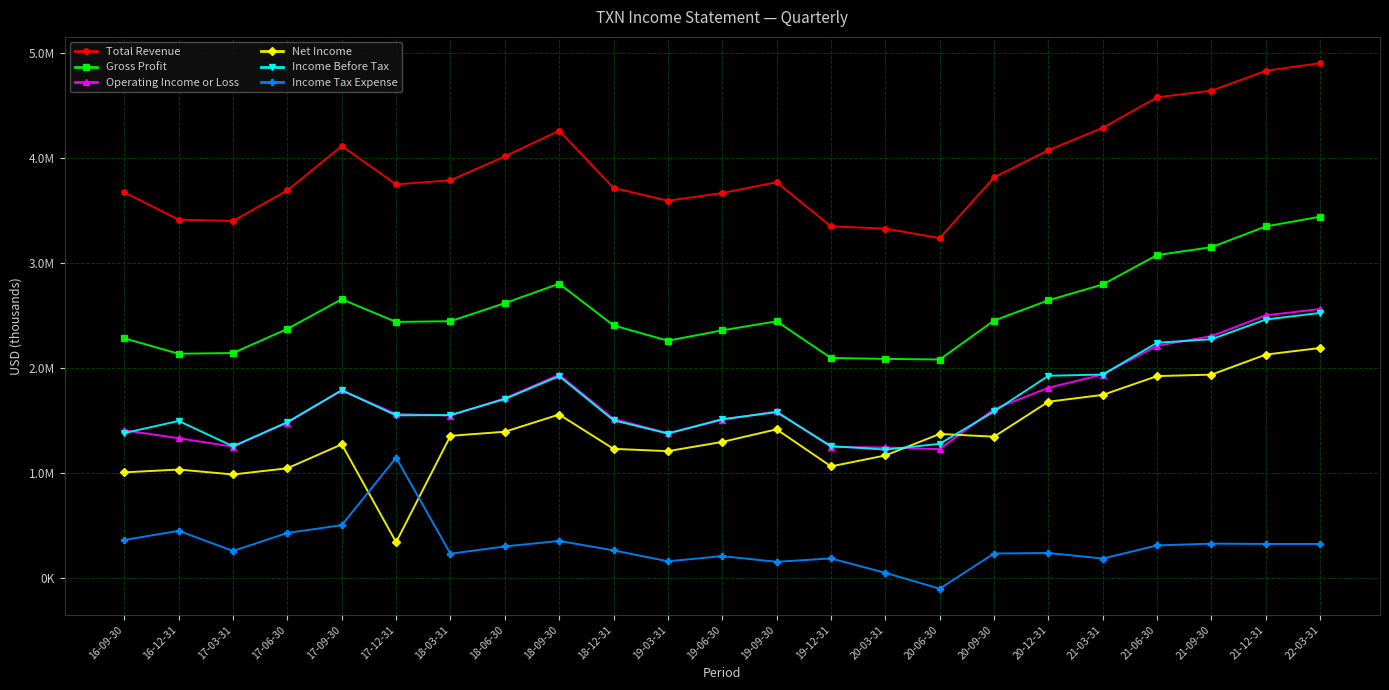

What is the maximum value shown in the chart?

4905000